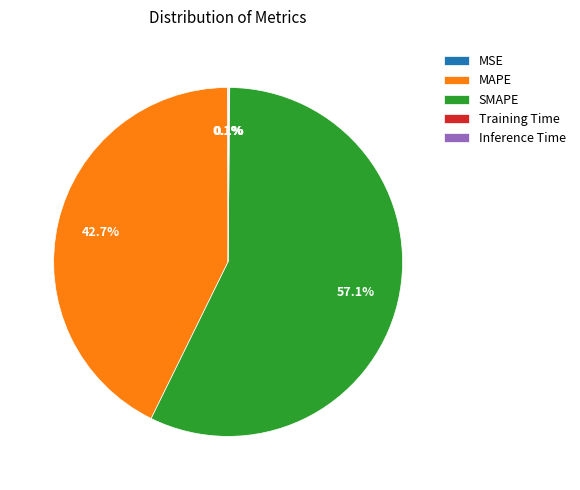

How much of the chart is everything except MAPE?

57.3%